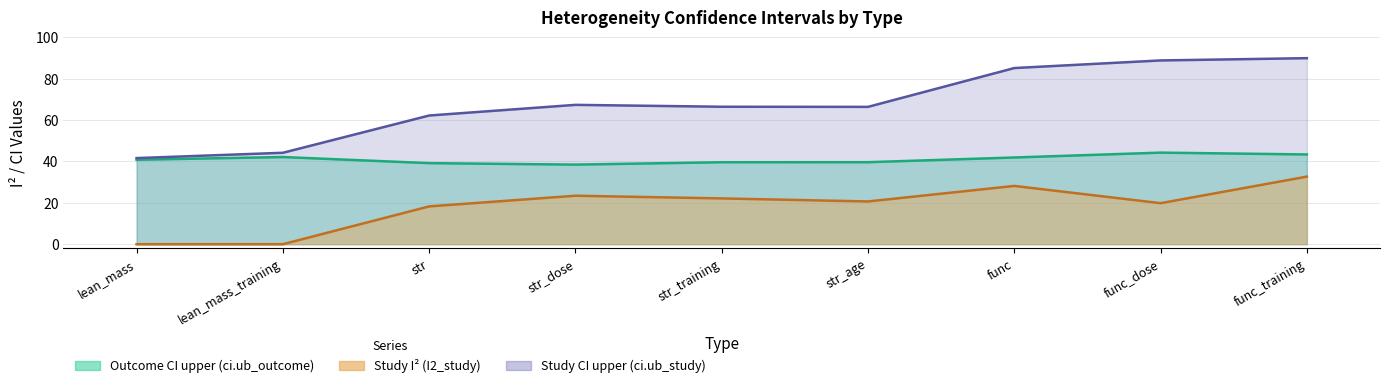

Which series has the largest total across all categories?

ci.ub_study